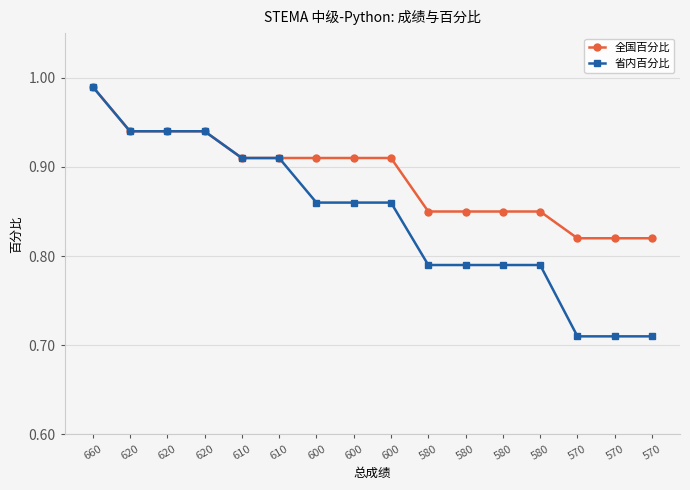

How many lines are shown in the chart?

2